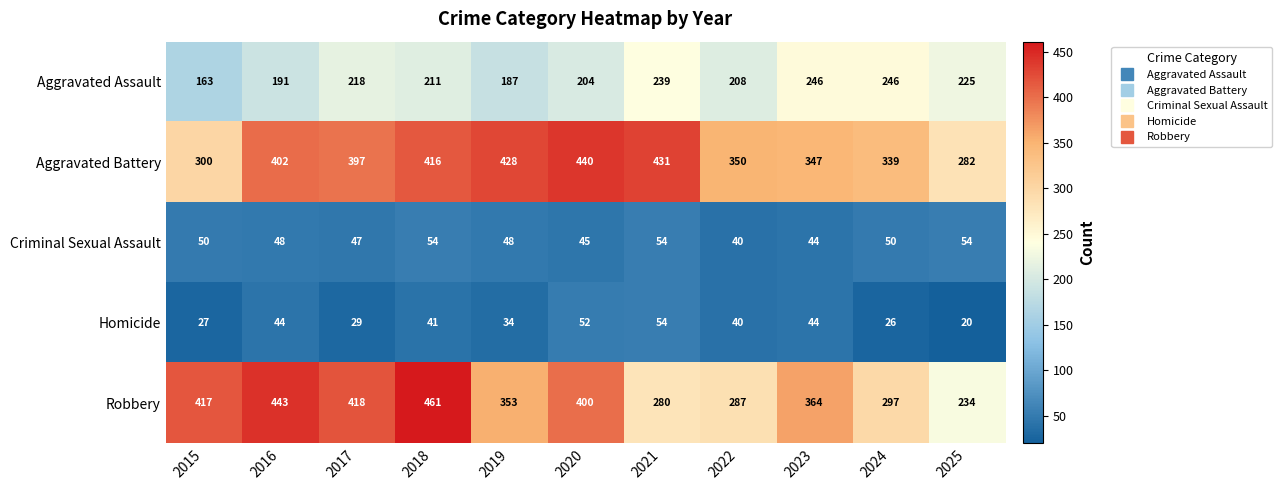

At which category does the chart reach its minimum across all series?

2025